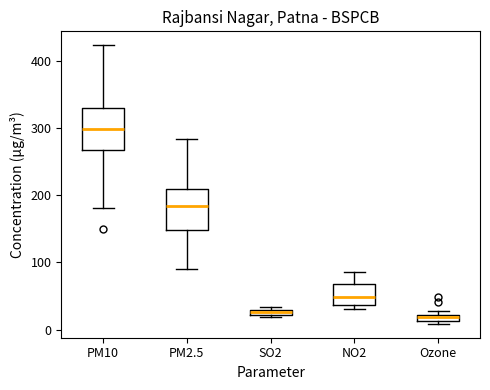

Where is the lower edge of the box for PM10 on the y-axis? The values are not printed on the chart, so give them approximately, as read against the axis.

270